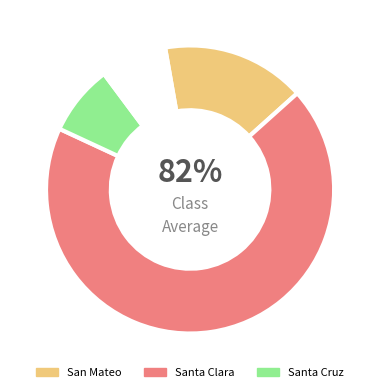

Count the number of slices in the pie.

3